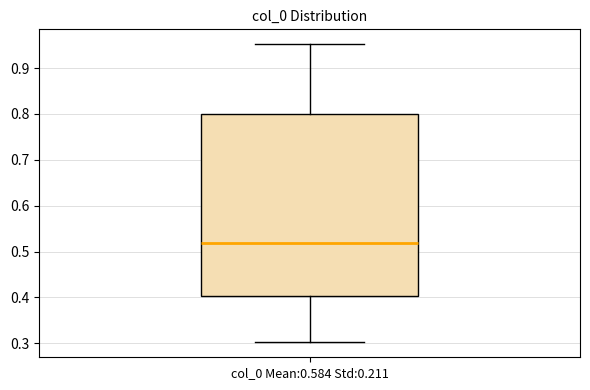

Transcribe this box plot: give where the median line is, the range the box spans, and where the two whiskers end, as read against the y-axis. The values are not printed on the chart, so give them approximately, as read against the axis.

median 0.52, box 0.40 to 0.80, whiskers 0.30 to 0.95